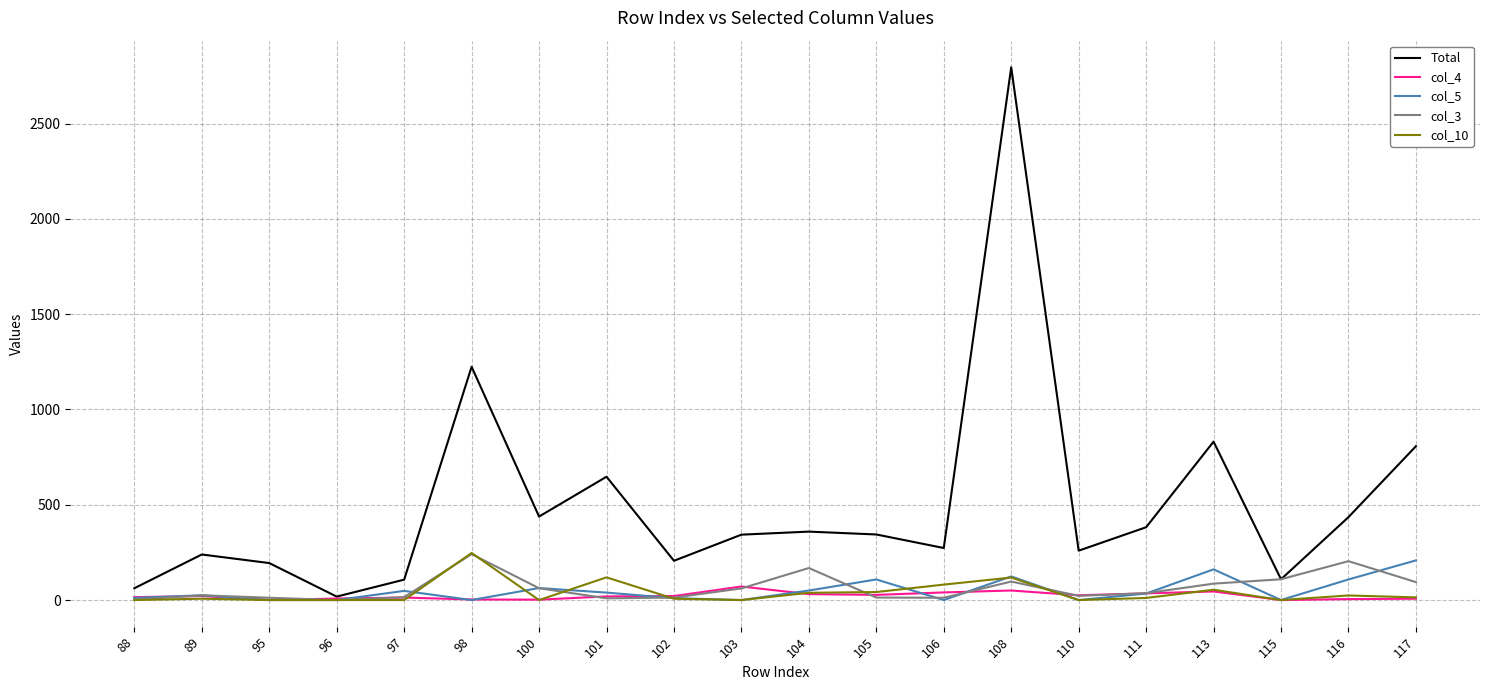

What is the highest value of the col_4 series?

71